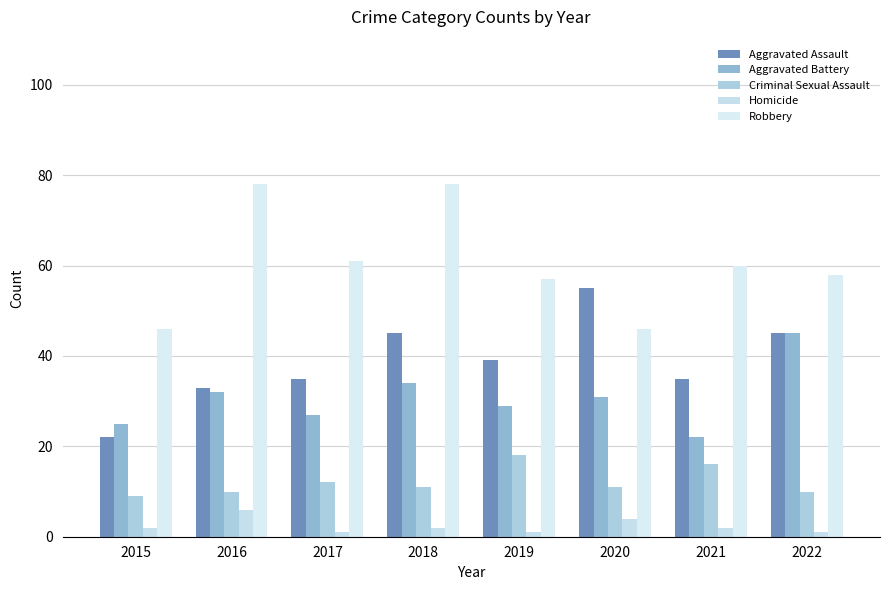

At how many categories does at least one series exceed 62?

2